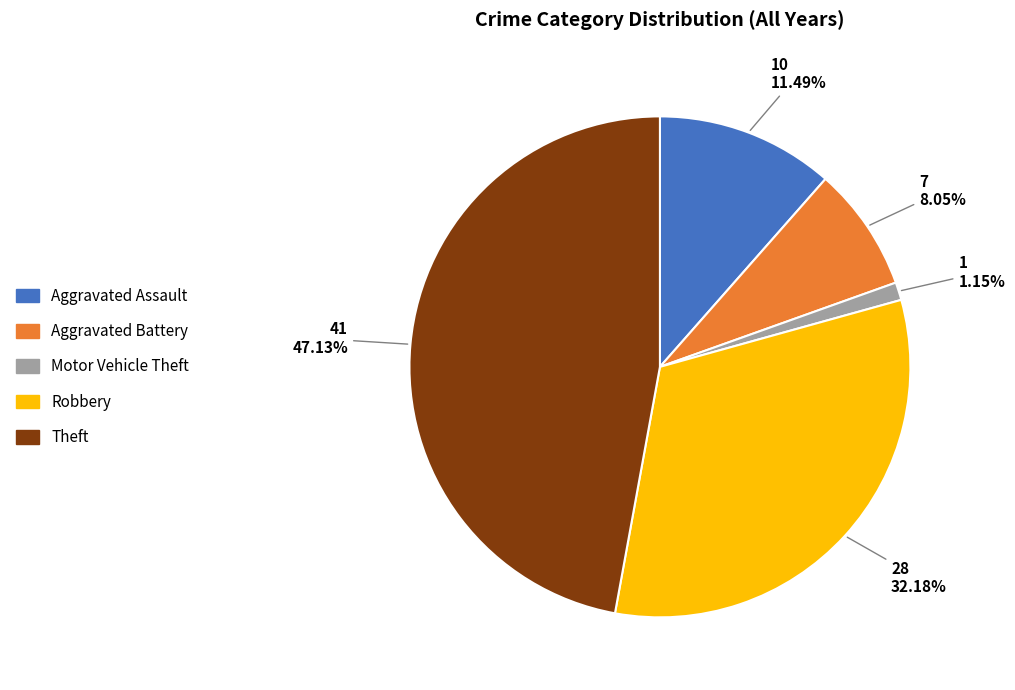

To the nearest percent, what is the combined percentage of Aggravated Assault and Robbery?

44%